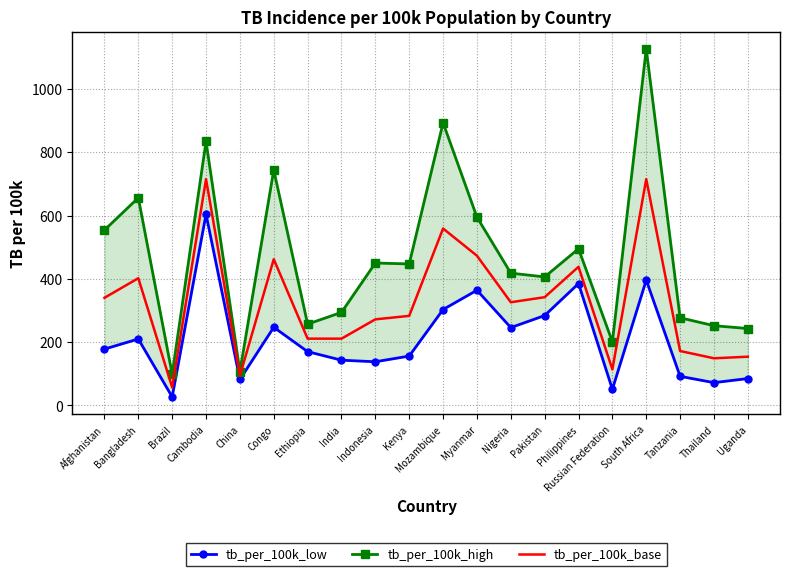

At which category does tb_per_100k_high reach its first local valley?

Brazil